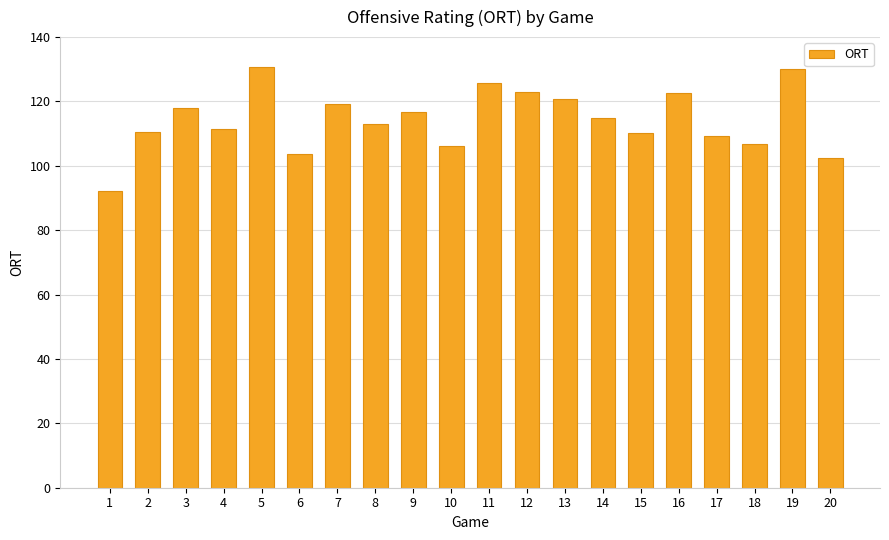

At which category does the chart reach its minimum across all series?

1